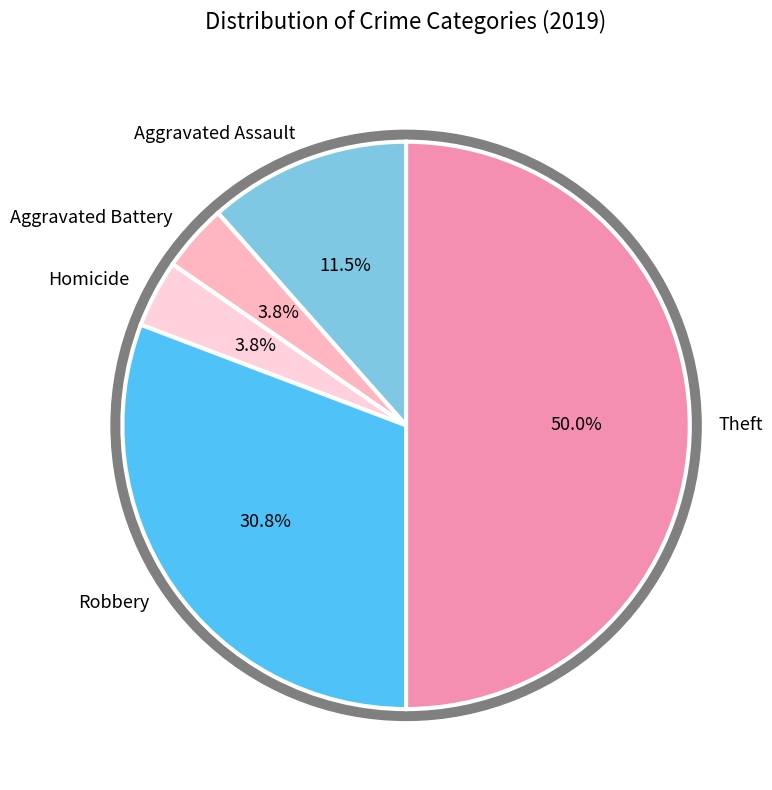

Between Robbery and Aggravated Assault, which is larger?

Robbery